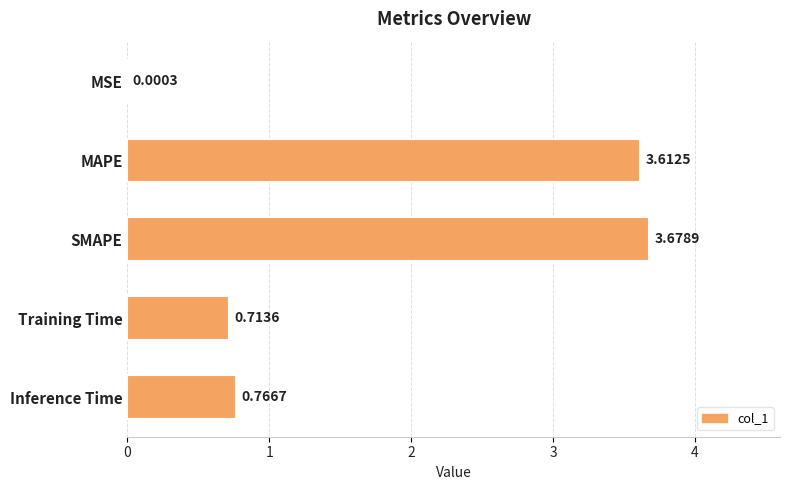

What is the sum of the values at MAPE and SMAPE?

7.3